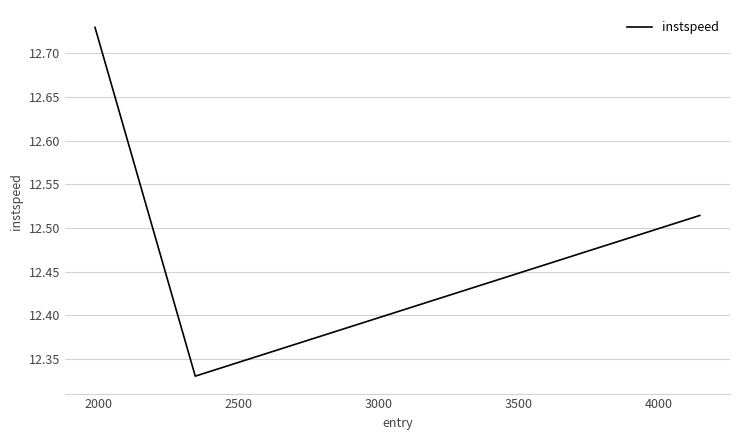

How many values are between 12 and 13?

3